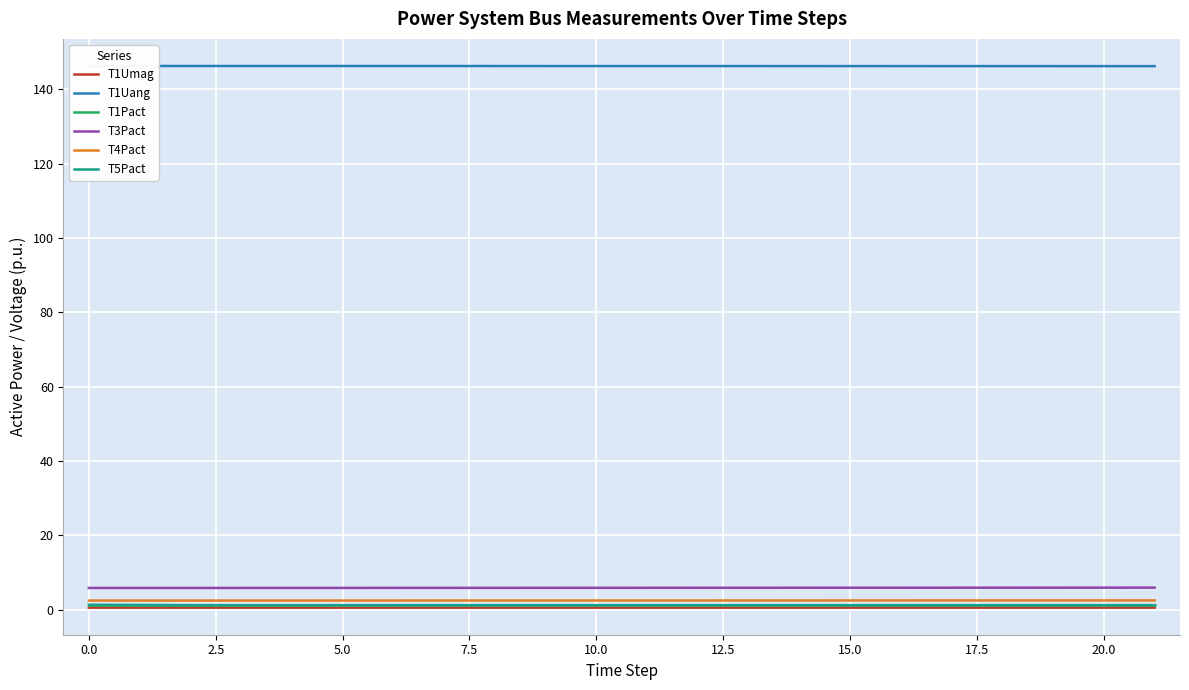

True or false: T3Pact and T1Pact intersect in this chart.

False